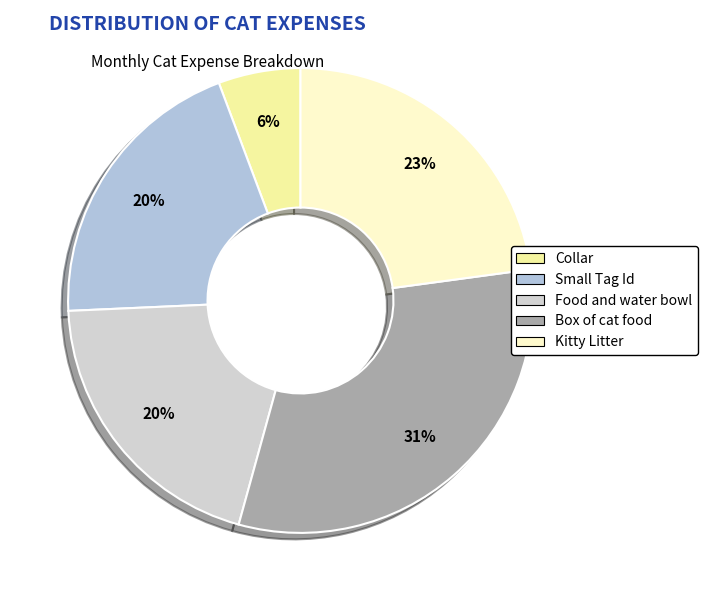

What percentage is the Box of cat food slice, to the nearest percent?

31%